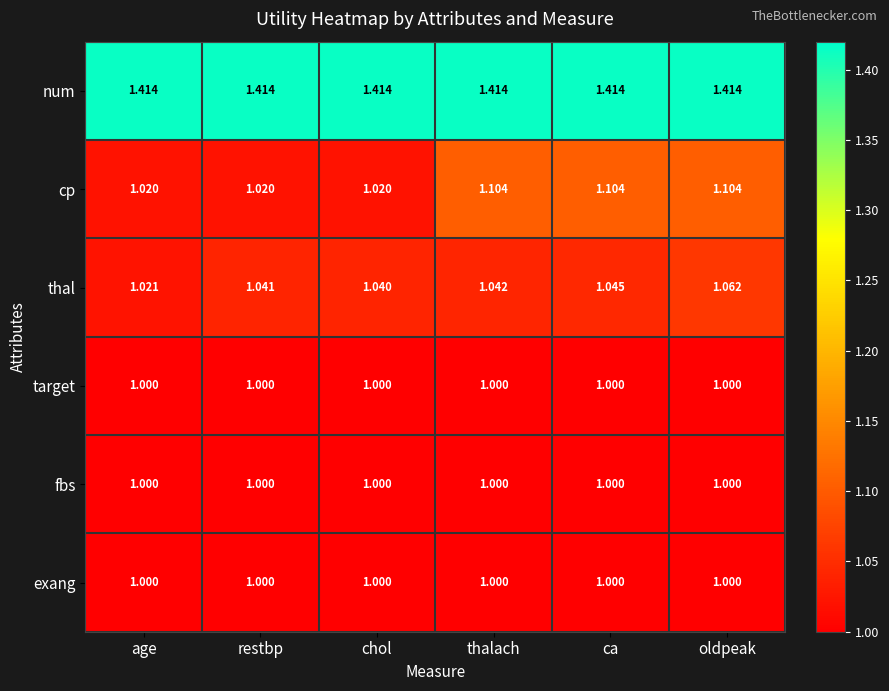

At which label does thal reach its minimum?

age